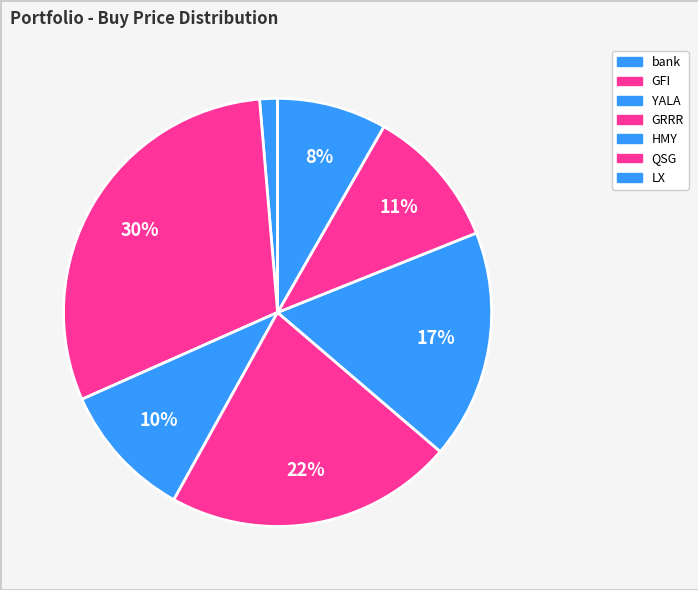

How many slices are in this pie chart?

7